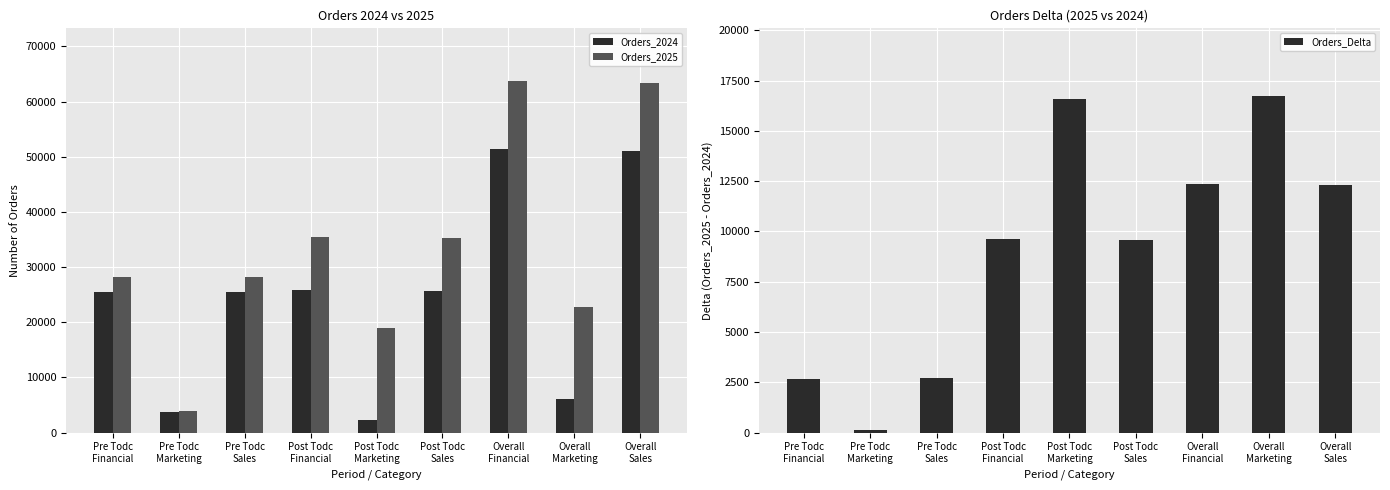

List the series in order of their overall mean, lowest first.

Orders_Delta, Orders_2024, Orders_2025